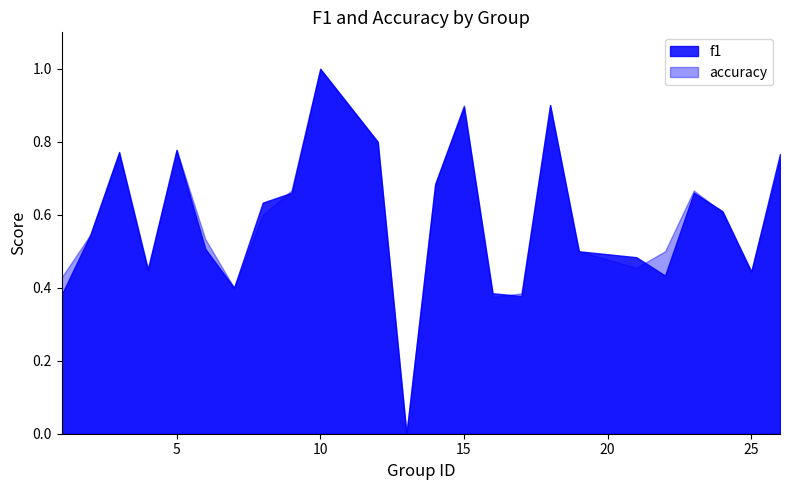

How many values in accuracy are above zero?

23